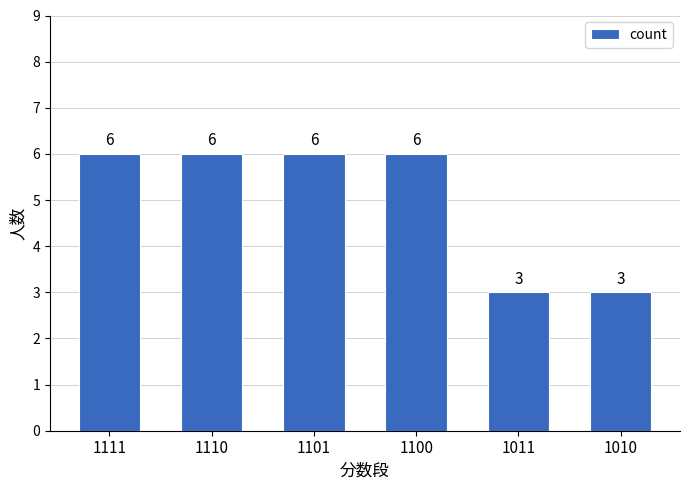

What is the minimum value shown in the chart?

3